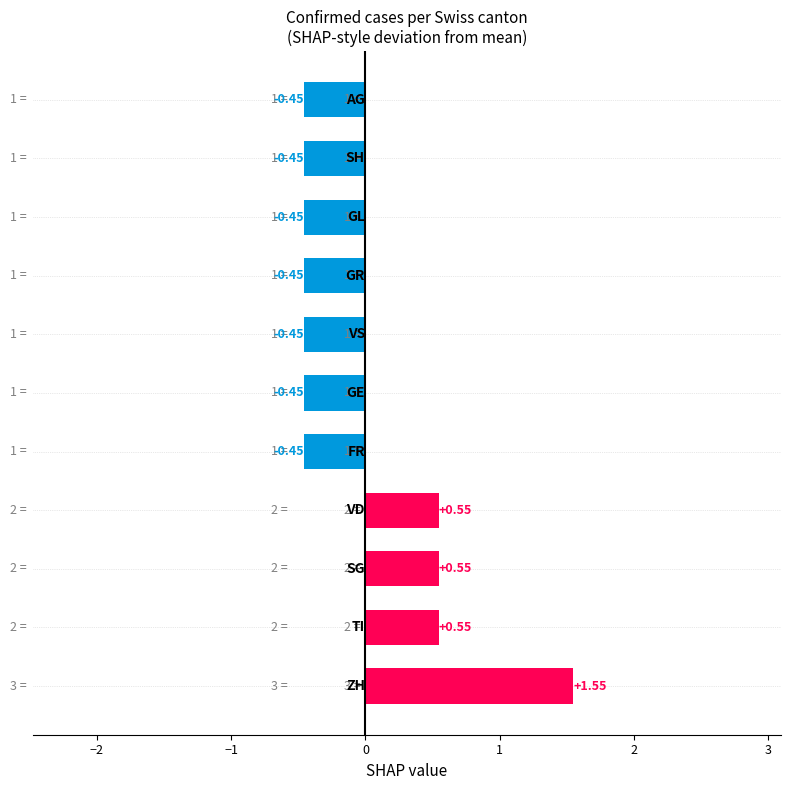

What is the difference between the maximum and minimum values?

2.0